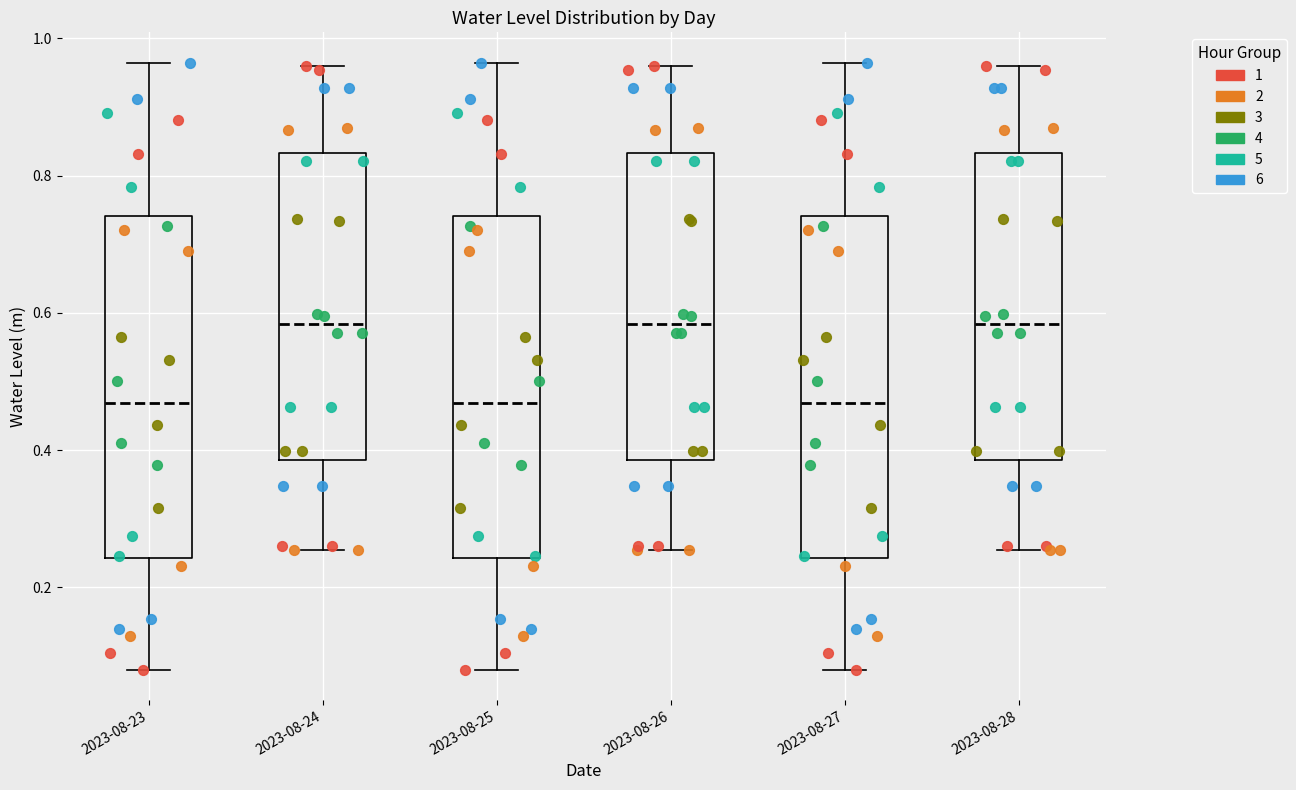

Reading left to right, transcribe this box plot: for each box, give where its median line is, the range the box spans, and where its two whiskers end, as read against the y-axis. The values are not printed on the chart, so give them approximately, as read against the axis.

2023-08-23: median 0.46, box 0.24 to 0.74, whiskers 0.08 to 0.96
2023-08-24: median 0.58, box 0.38 to 0.84, whiskers 0.26 to 0.96
2023-08-25: median 0.46, box 0.24 to 0.74, whiskers 0.08 to 0.96
2023-08-26: median 0.58, box 0.38 to 0.84, whiskers 0.26 to 0.96
2023-08-27: median 0.46, box 0.24 to 0.74, whiskers 0.08 to 0.96
2023-08-28: median 0.58, box 0.38 to 0.84, whiskers 0.26 to 0.96